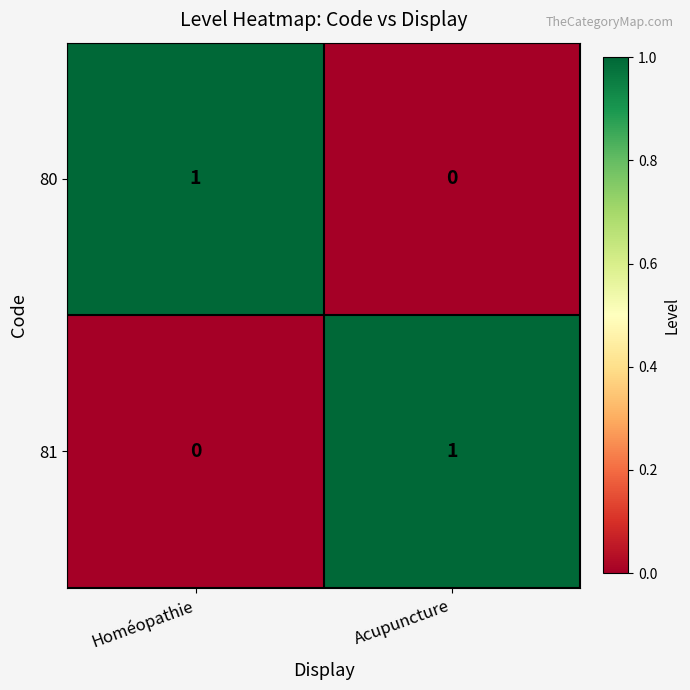

Reading left to right, list all the values displayed in this chart.

80: 1	0
81: 0	1